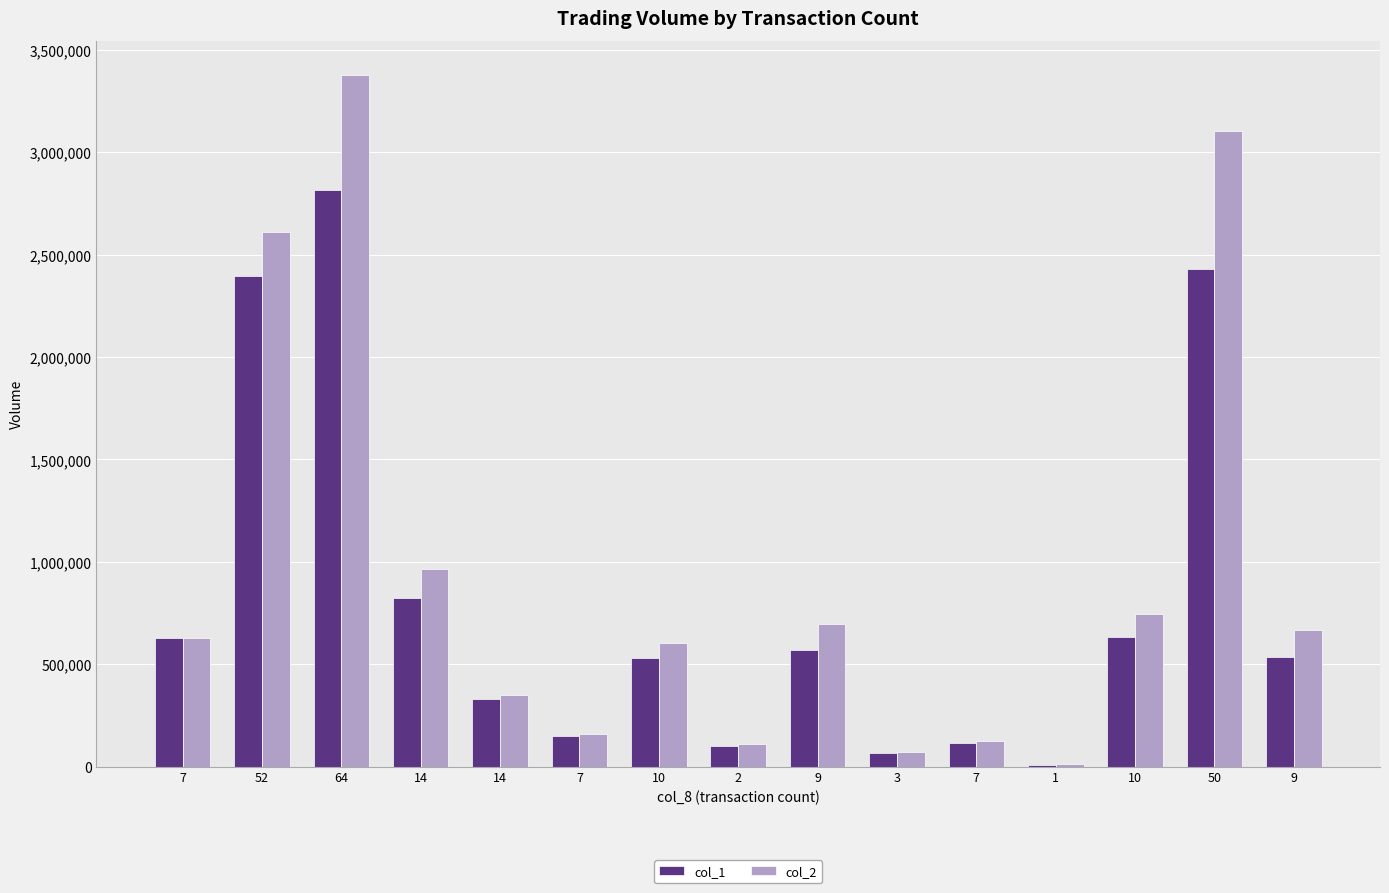

How many distinct data groups are displayed?

2